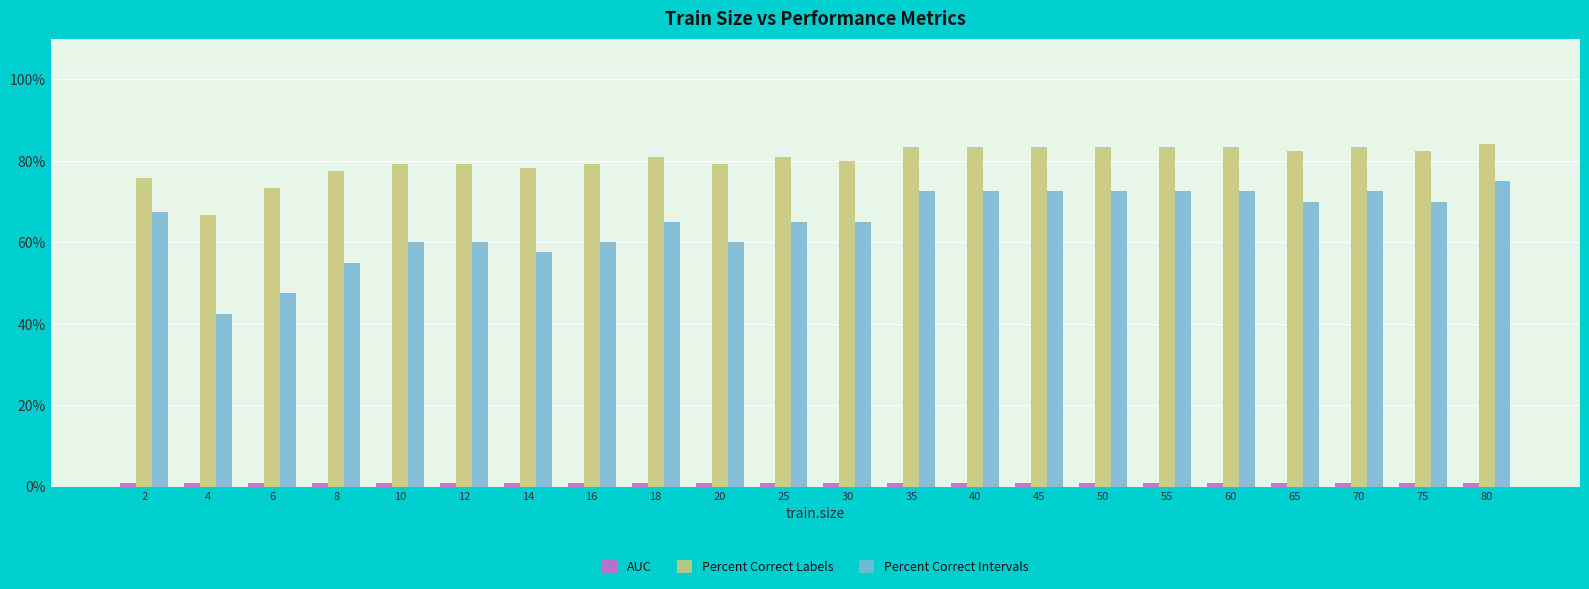

What is the difference between the maximum and minimum values in the Percent Correct Intervals series?

32.5